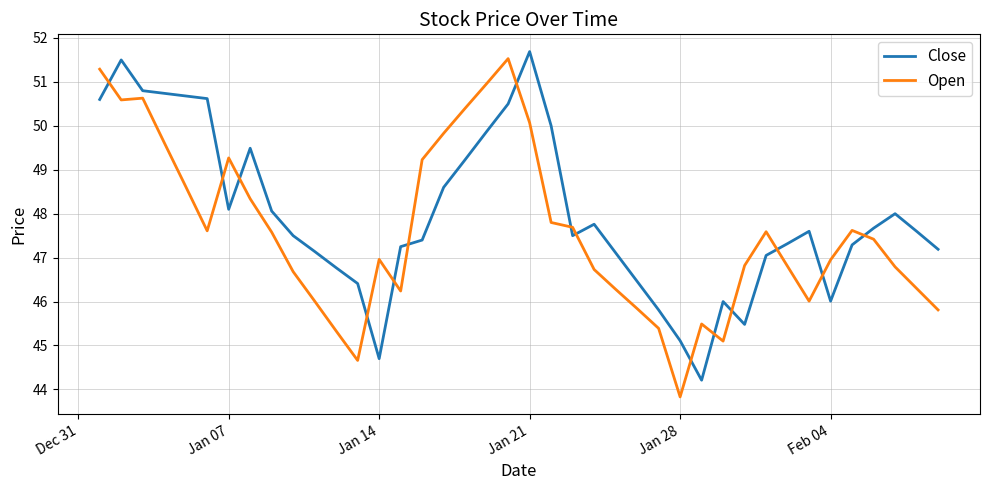

List the series in order of their overall mean, lowest first.

Open, Close